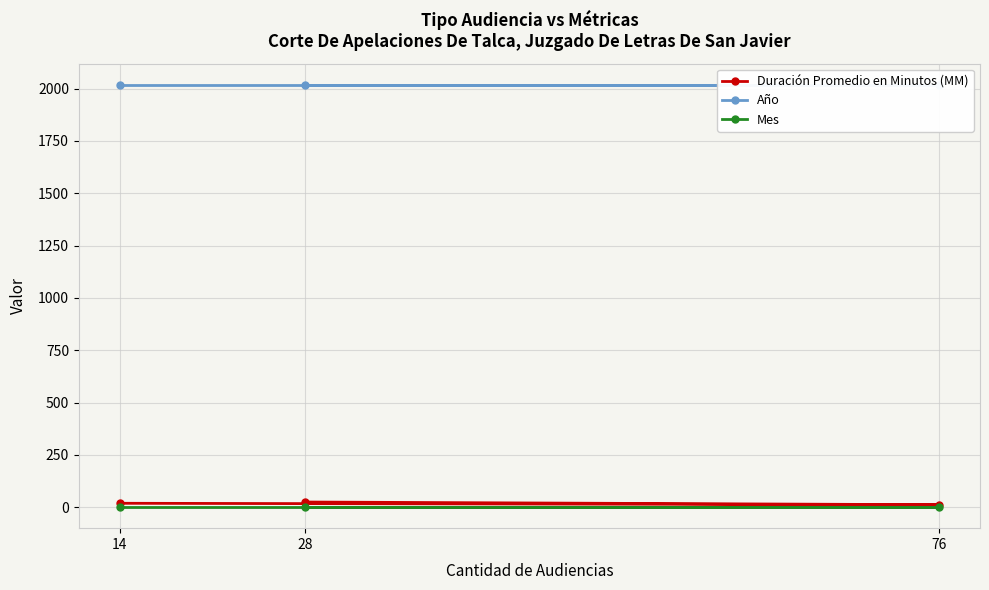

Which series has the widest spread of values?

Duración Promedio en Minutos (MM)